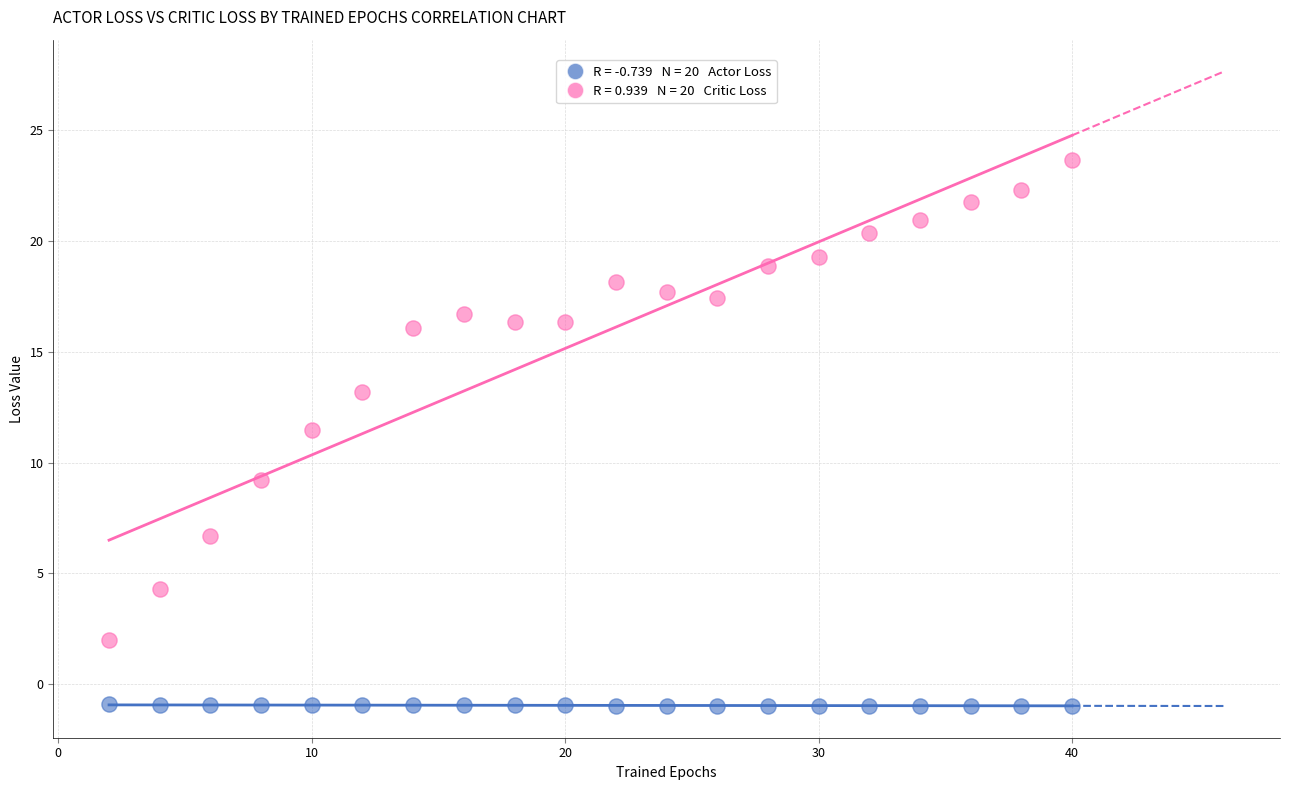

Across all series, what Y value is closest to 11?

11.5